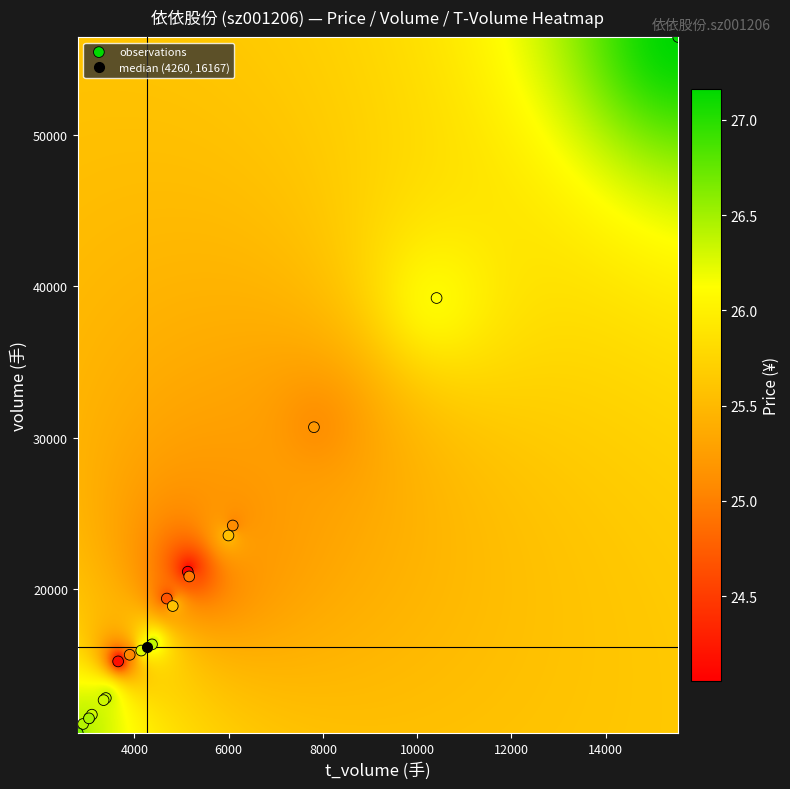

What Y value in the scatter plot is closest to 33487?

30709